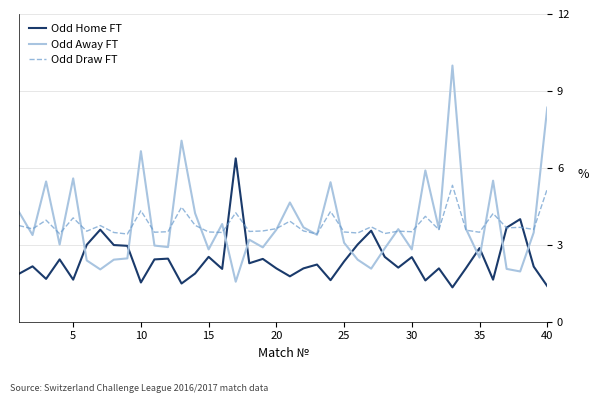

What is the smallest value displayed?

1.3